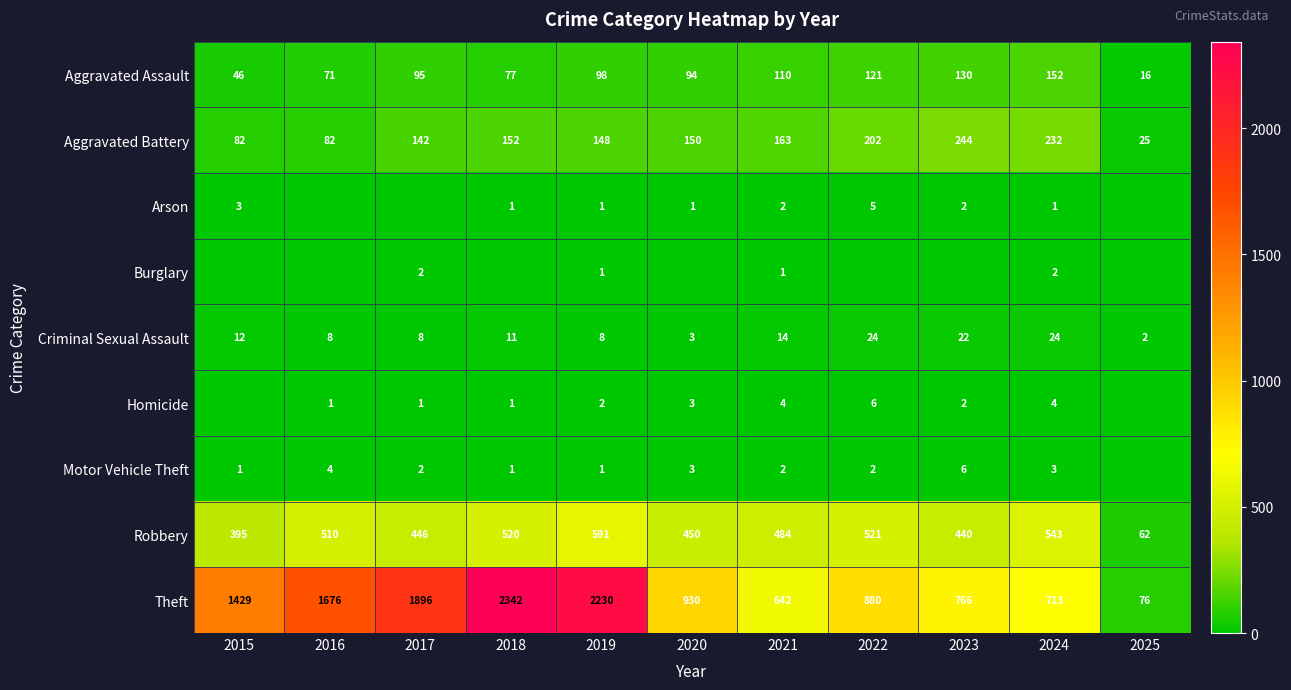

What is the difference between the highest and lowest values at 2018?

2342